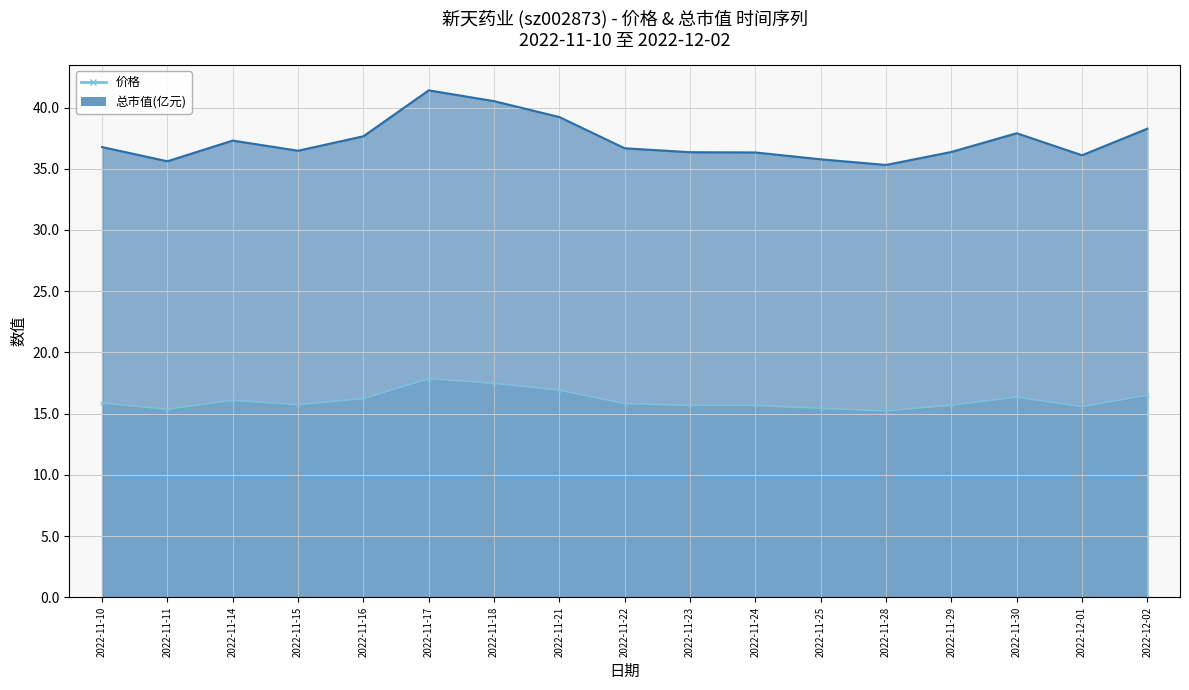

Reading left to right, list all the values displayed in this chart.

价格: 2022-11-10=15.9	2022-11-11=15.4	2022-11-14=16.1	2022-11-15=15.7	2022-11-16=16.2	2022-11-17=17.9	2022-11-18=17.5	2022-11-21=16.9	2022-11-22=15.8	2022-11-23=15.7	2022-11-24=15.7	2022-11-25=15.4	2022-11-28=15.2	2022-11-29=15.7	2022-11-30=16.4	2022-12-01=15.6	2022-12-02=16.5
总市值(亿元): 2022-11-10=36.8	2022-11-11=35.6	2022-11-14=37.3	2022-11-15=36.5	2022-11-16=37.6	2022-11-17=41.4	2022-11-18=40.5	2022-11-21=39.2	2022-11-22=36.7	2022-11-23=36.4	2022-11-24=36.3	2022-11-25=35.8	2022-11-28=35.3	2022-11-29=36.4	2022-11-30=37.9	2022-12-01=36.1	2022-12-02=38.3